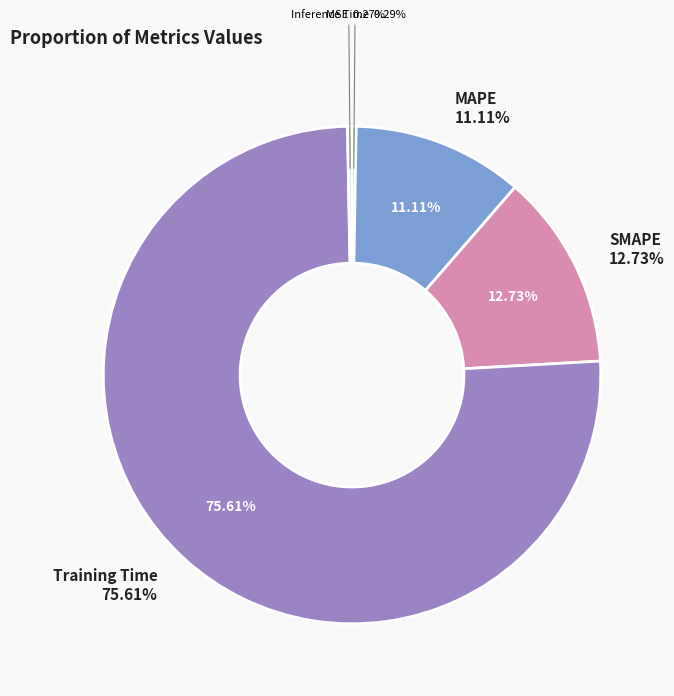

Does SMAPE account for over 50% of the chart?

No